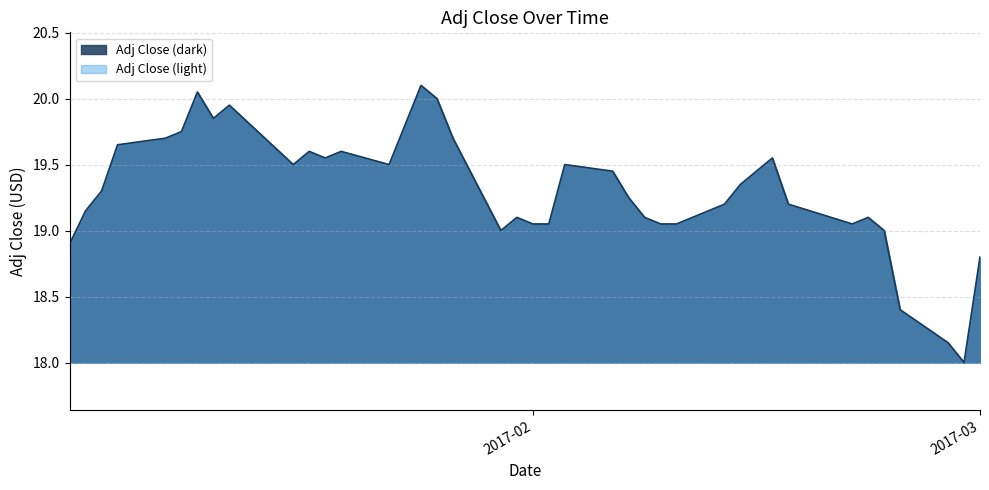

What is the label of the 25th point from the right?

2017-01-25